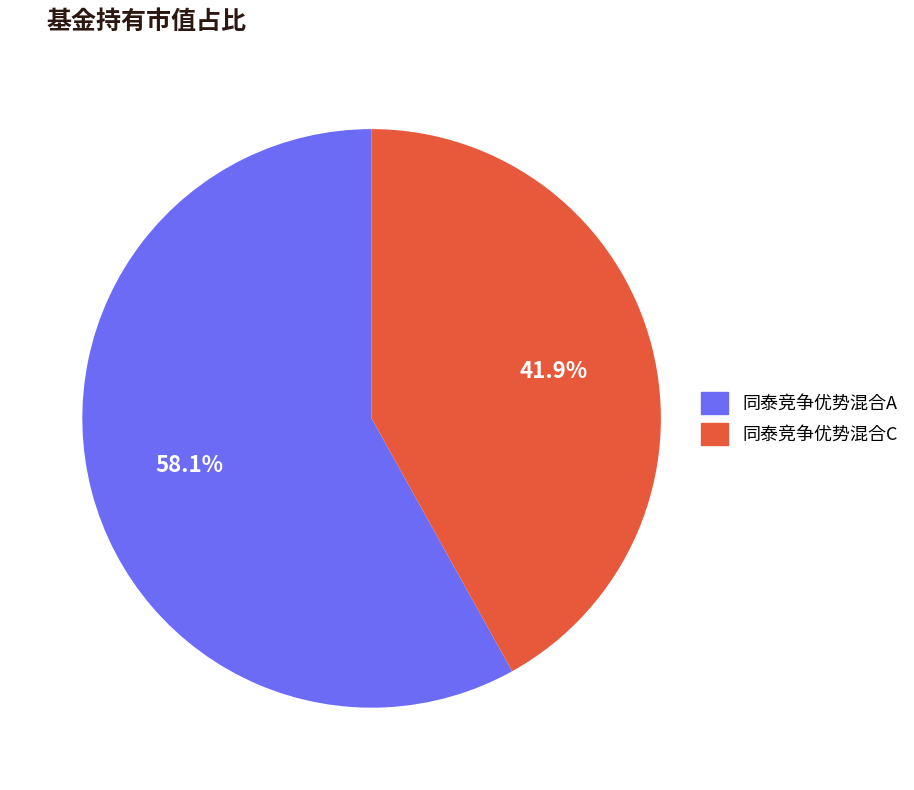

What percentage is the 同泰竞争优势混合A slice, to the nearest percent?

58%